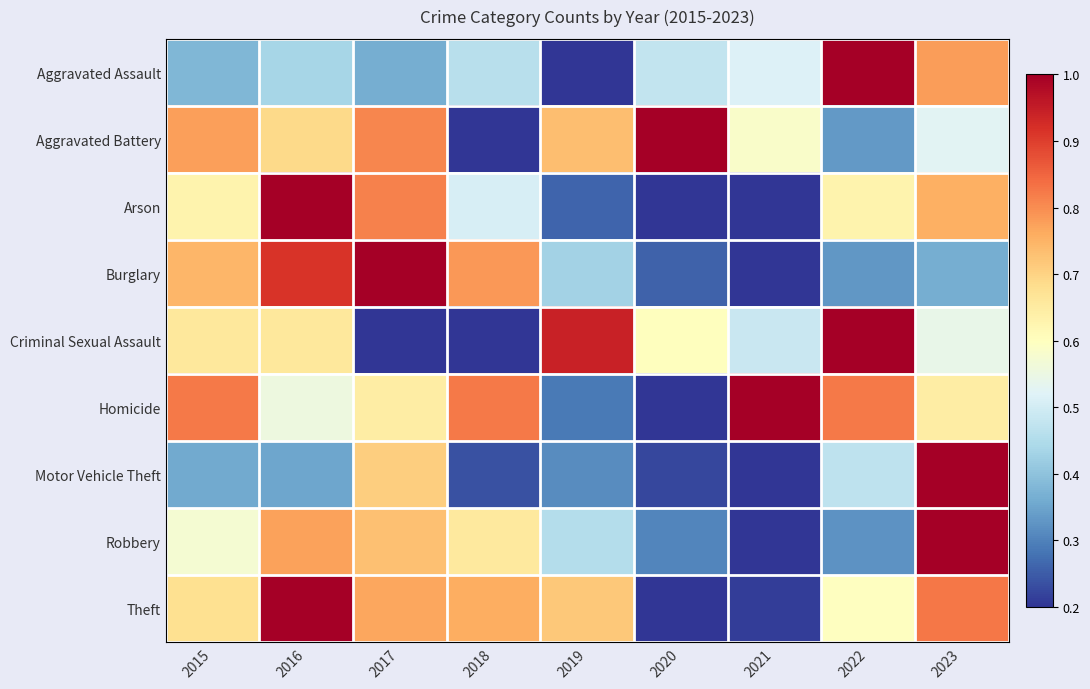

Reading left to right, transcribe all the data shown in this chart.

Aggravated Assault: 2015=0.4	2016=0.4	2017=0.4	2018=0.5	2019=0.2	2020=0.5	2021=0.5	2022=1.0	2023=0.8
Aggravated Battery: 2015=0.8	2016=0.7	2017=0.8	2018=0.2	2019=0.7	2020=1.0	2021=0.6	2022=0.3	2023=0.5
Arson: 2015=0.6	2016=1.0	2017=0.8	2018=0.5	2019=0.3	2020=0.2	2021=0.2	2022=0.6	2023=0.8
Burglary: 2015=0.7	2016=0.9	2017=1.0	2018=0.8	2019=0.4	2020=0.3	2021=0.2	2022=0.3	2023=0.4
Criminal Sexual Assault: 2015=0.7	2016=0.7	2017=0.2	2018=0.2	2019=0.9	2020=0.6	2021=0.5	2022=1.0	2023=0.5
Homicide: 2015=0.8	2016=0.6	2017=0.6	2018=0.8	2019=0.3	2020=0.2	2021=1.0	2022=0.8	2023=0.6
Motor Vehicle Theft: 2015=0.4	2016=0.4	2017=0.7	2018=0.2	2019=0.3	2020=0.2	2021=0.2	2022=0.5	2023=1.0
Robbery: 2015=0.6	2016=0.8	2017=0.7	2018=0.7	2019=0.5	2020=0.3	2021=0.2	2022=0.3	2023=1.0
Theft: 2015=0.7	2016=1.0	2017=0.8	2018=0.8	2019=0.7	2020=0.2	2021=0.2	2022=0.6	2023=0.8